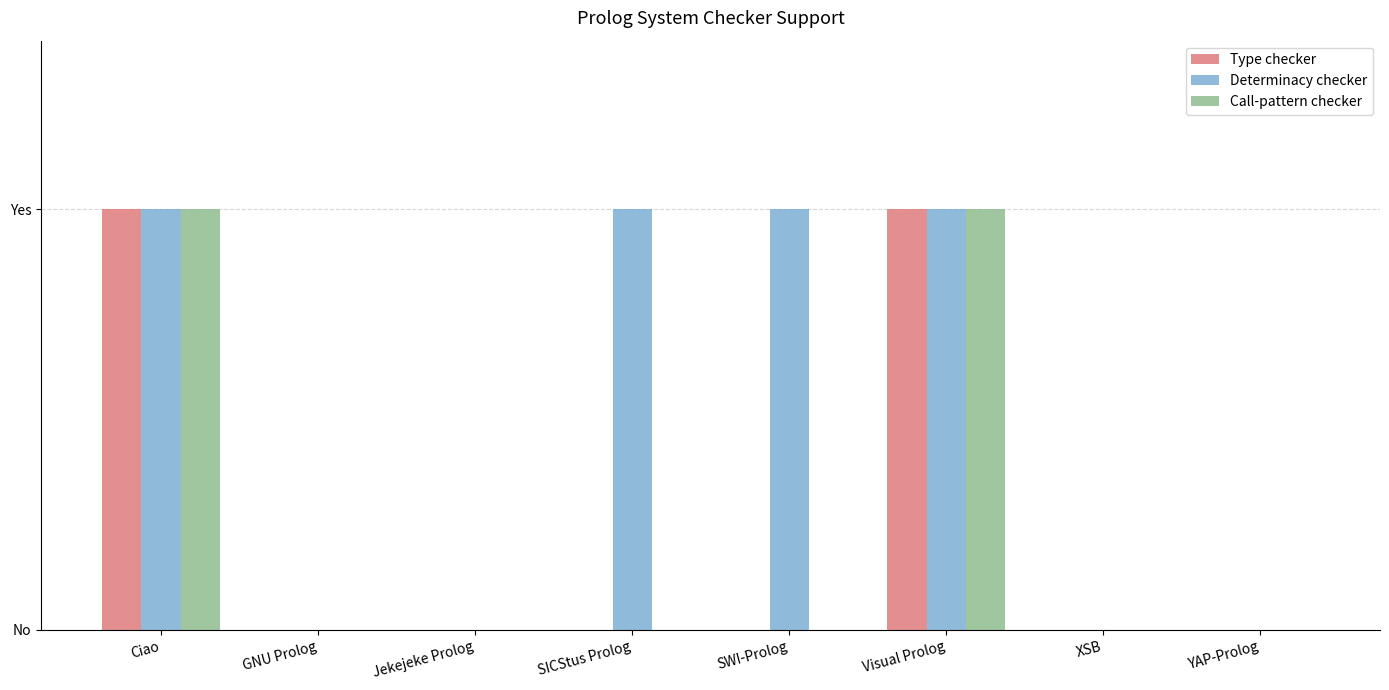

The value of Call-pattern checker at Jekejeke Prolog is 0. True or false?

False